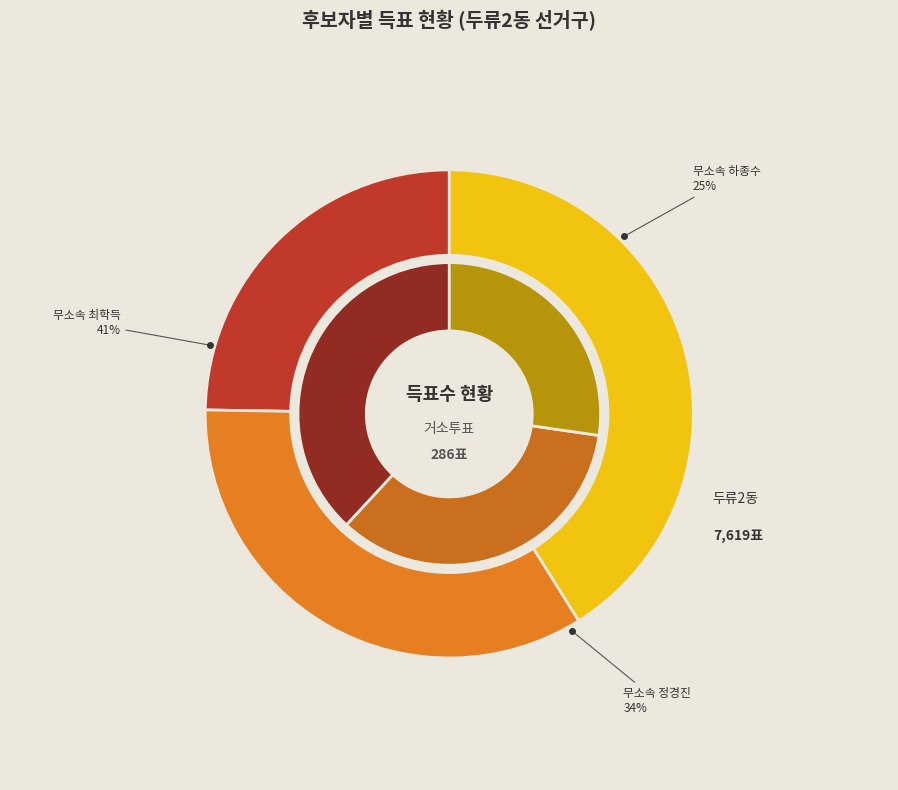

What is the difference between the highest and lowest values at 두류2동?

1246